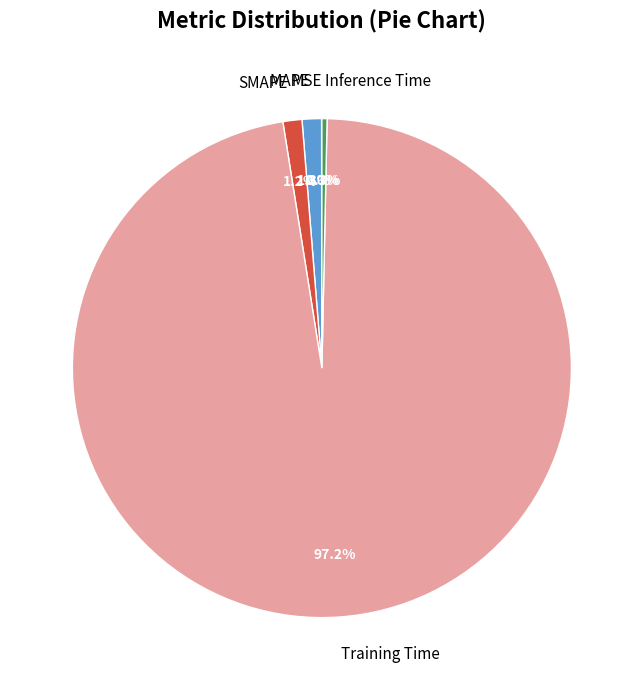

To the nearest percent, what is the combined percentage of Inference Time and MAPE?

2%